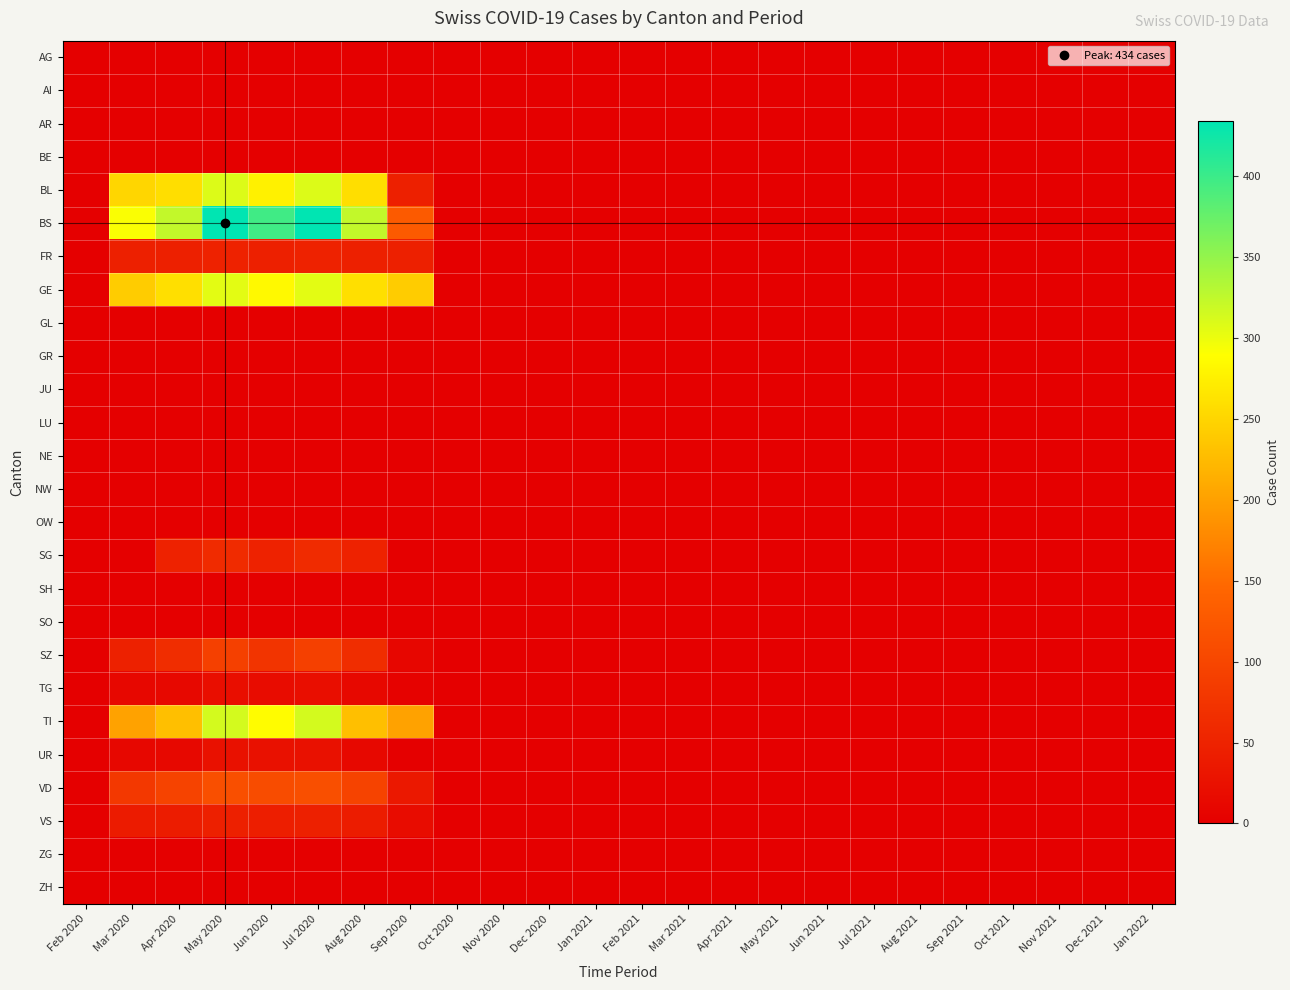

Which series has the largest total across all categories?

BS